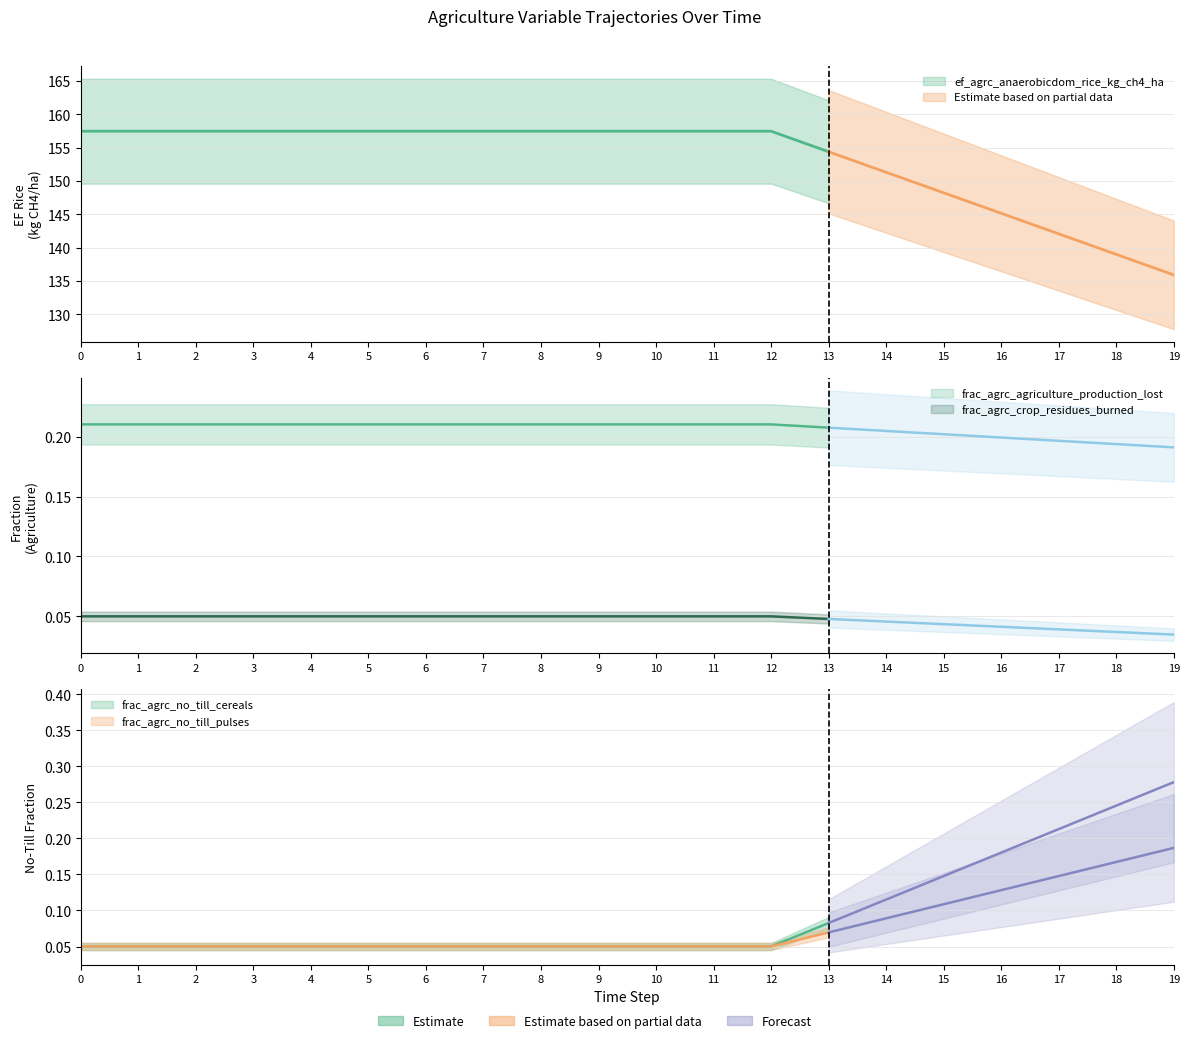

Between 4 and 17, which series saw the biggest shift?

ef_agrc_anaerobicdom_rice_kg_ch4_ha